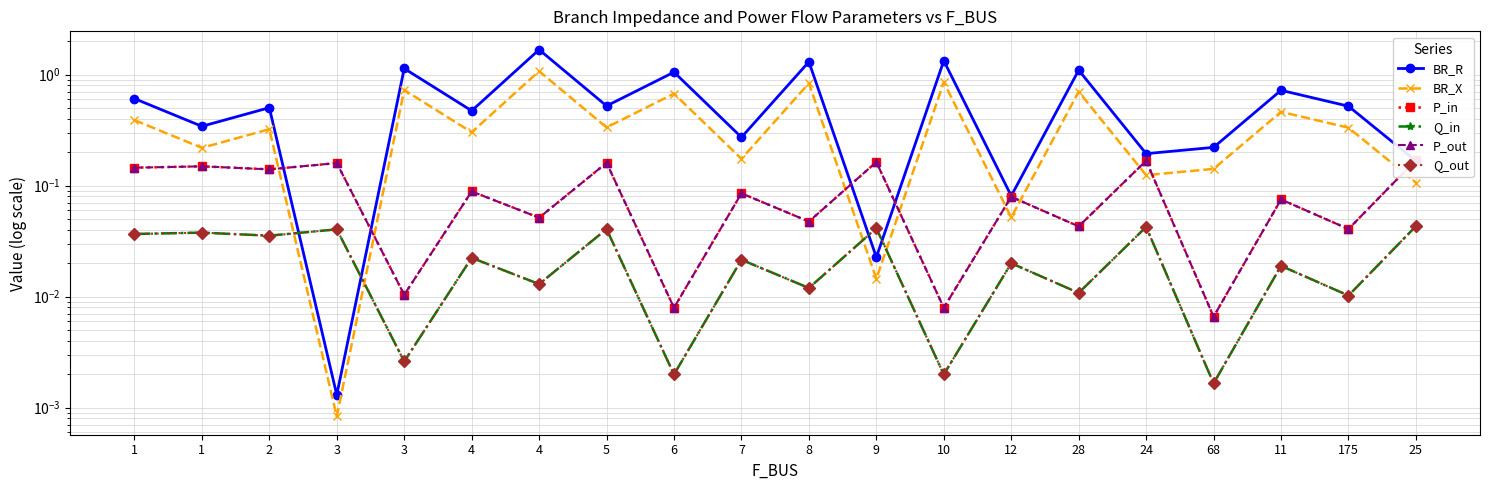

Between 4 and 3, which is larger?

4